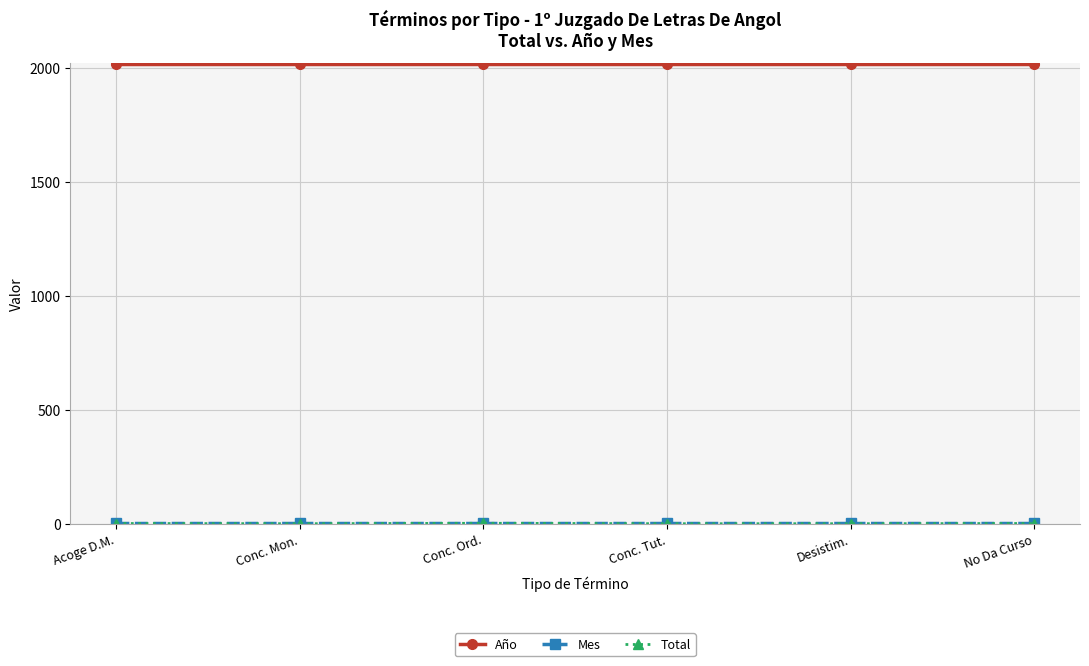

Which series has the largest total across all categories?

Año